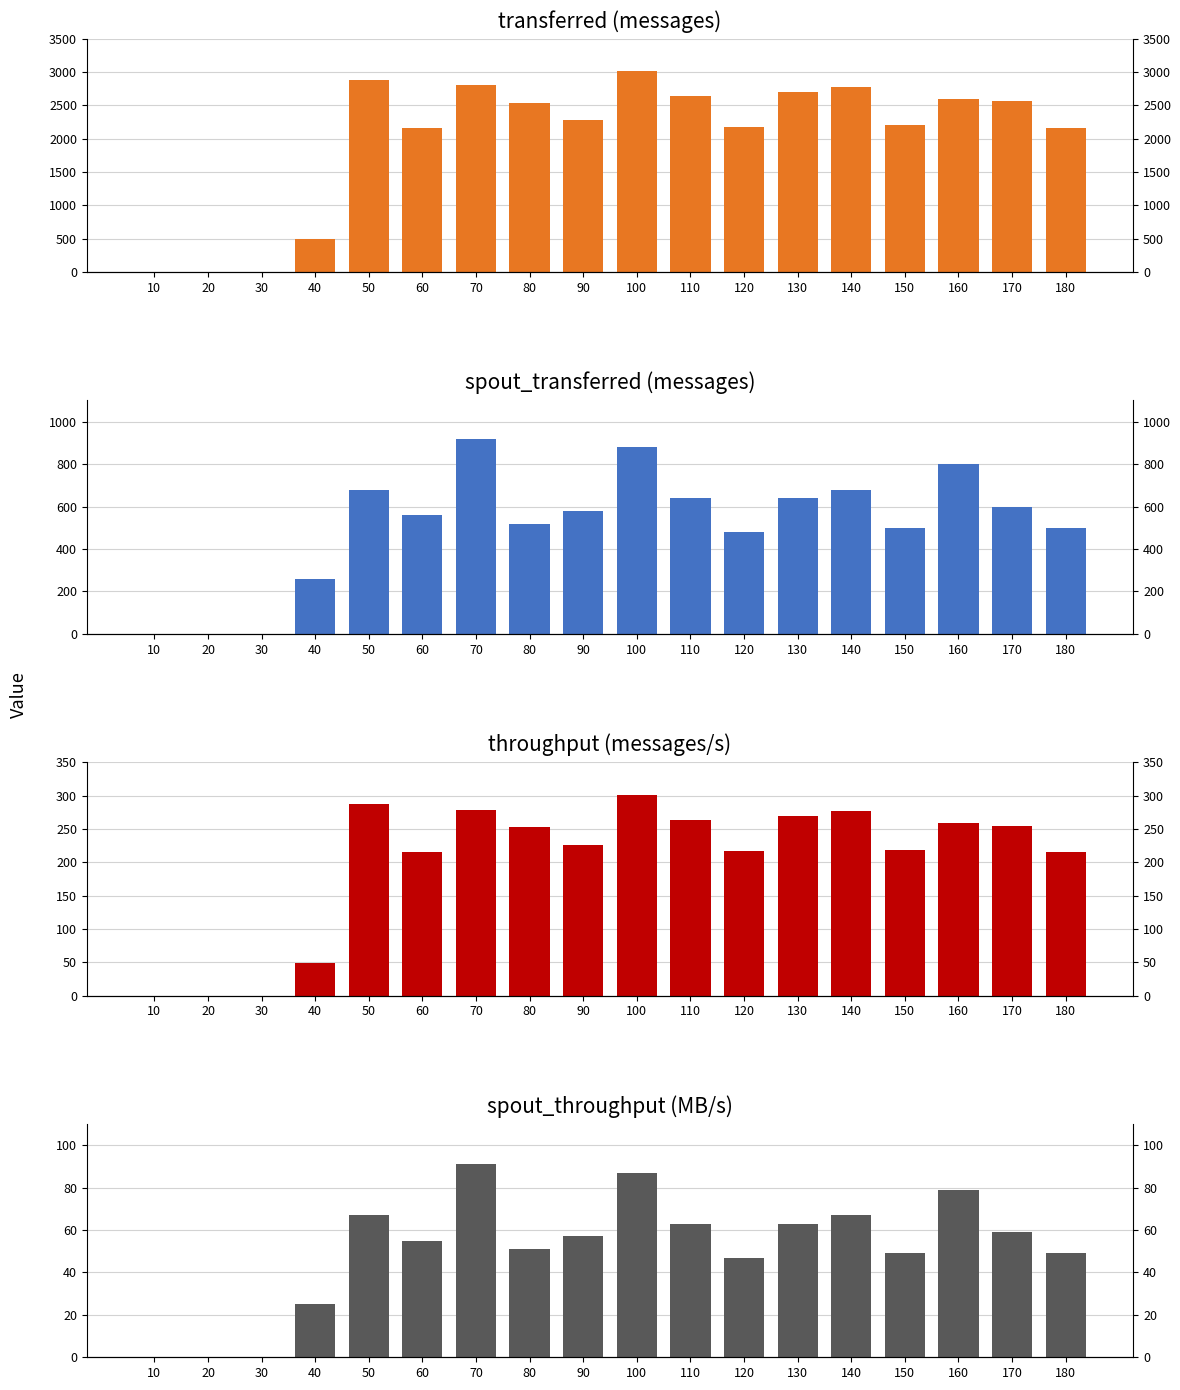

What are all the series names shown in the legend?

transferred (messages), spout_transferred (messages), throughput (messages/s), spout_throughput (MB/s)